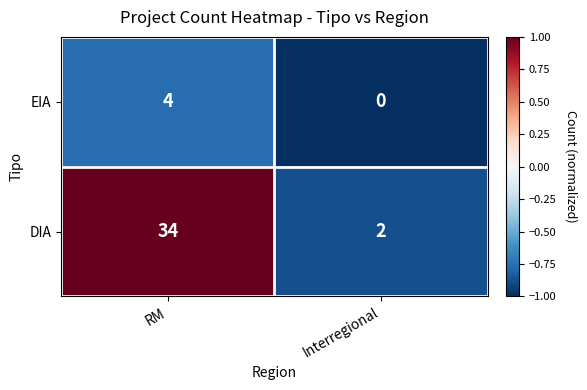

What is the total value across all series at RM?

38